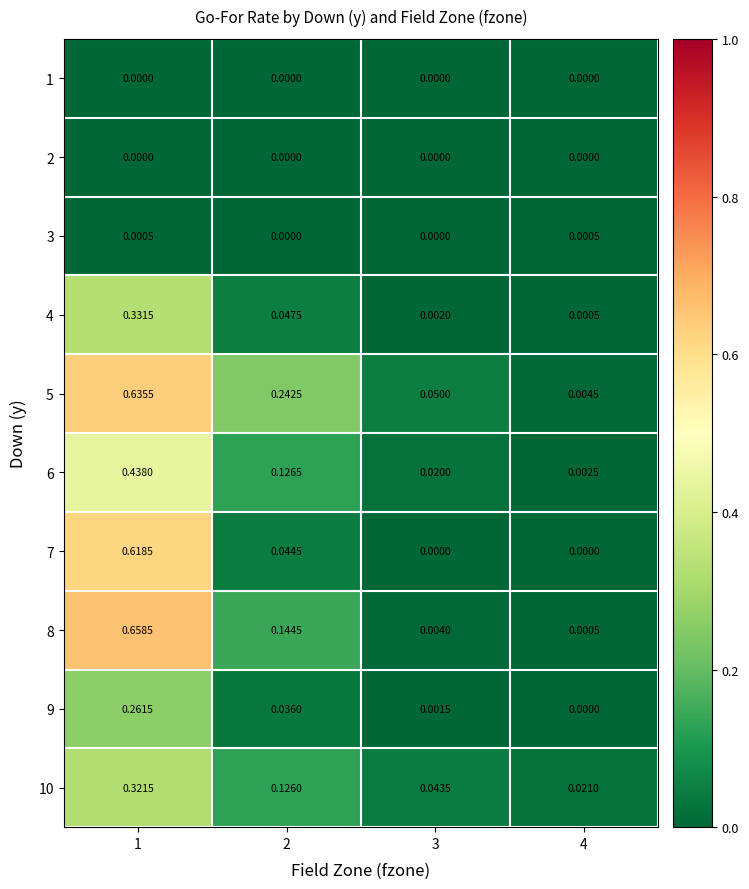

Is the value of 1 at 1 greater than the value of 5 at 4?

No